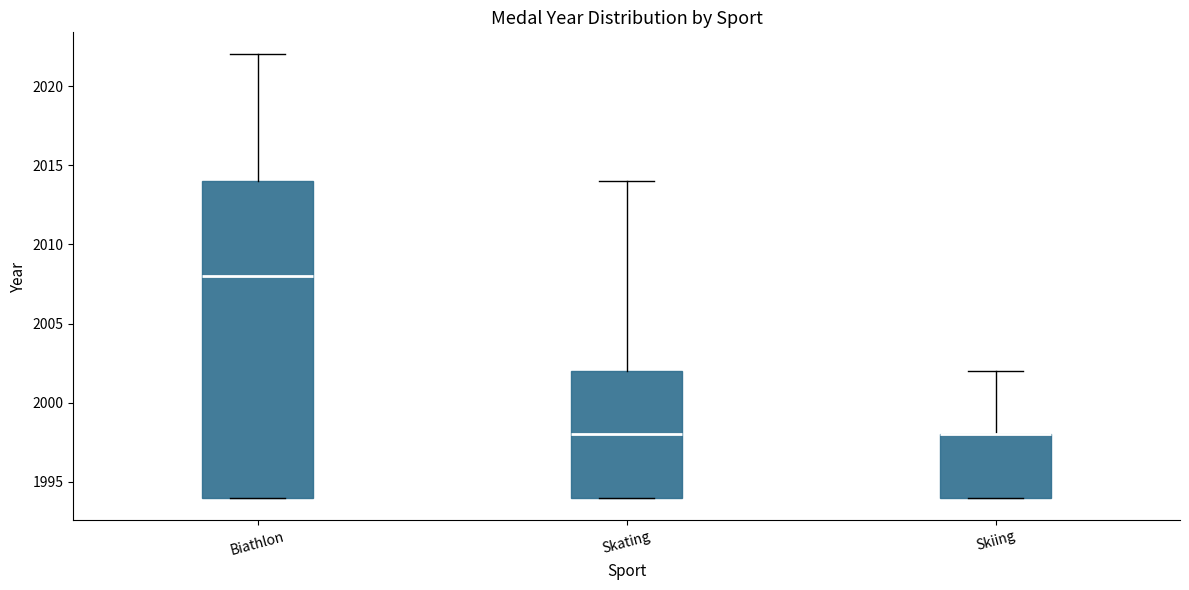

Reading left to right, read every box against the y-axis: the position of its median line, the range the box covers, and the ends of its whiskers. The values are not printed on the chart, so give them approximately, as read against the axis.

Biathlon: median 2008, box 1994 to 2014, whiskers 1994 to 2022
Skating: median 1998, box 1994 to 2002, whiskers 1994 to 2014
Skiing: median 1998 (drawn on the box's upper edge), box 1994 to 1998, whiskers 1994 to 2002